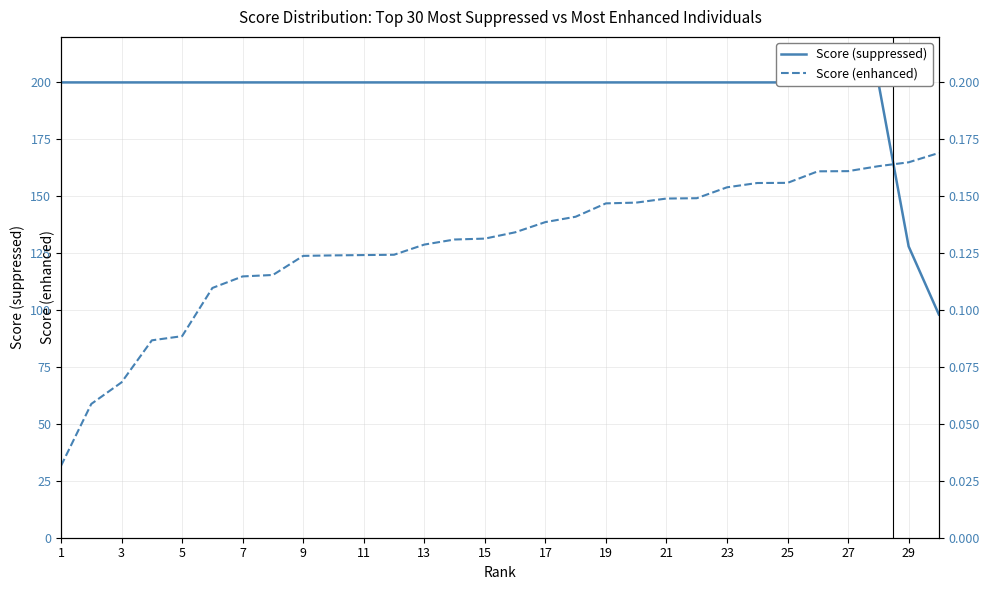

True or false: Score (suppressed) has more than 2 points higher than both neighbors.

False